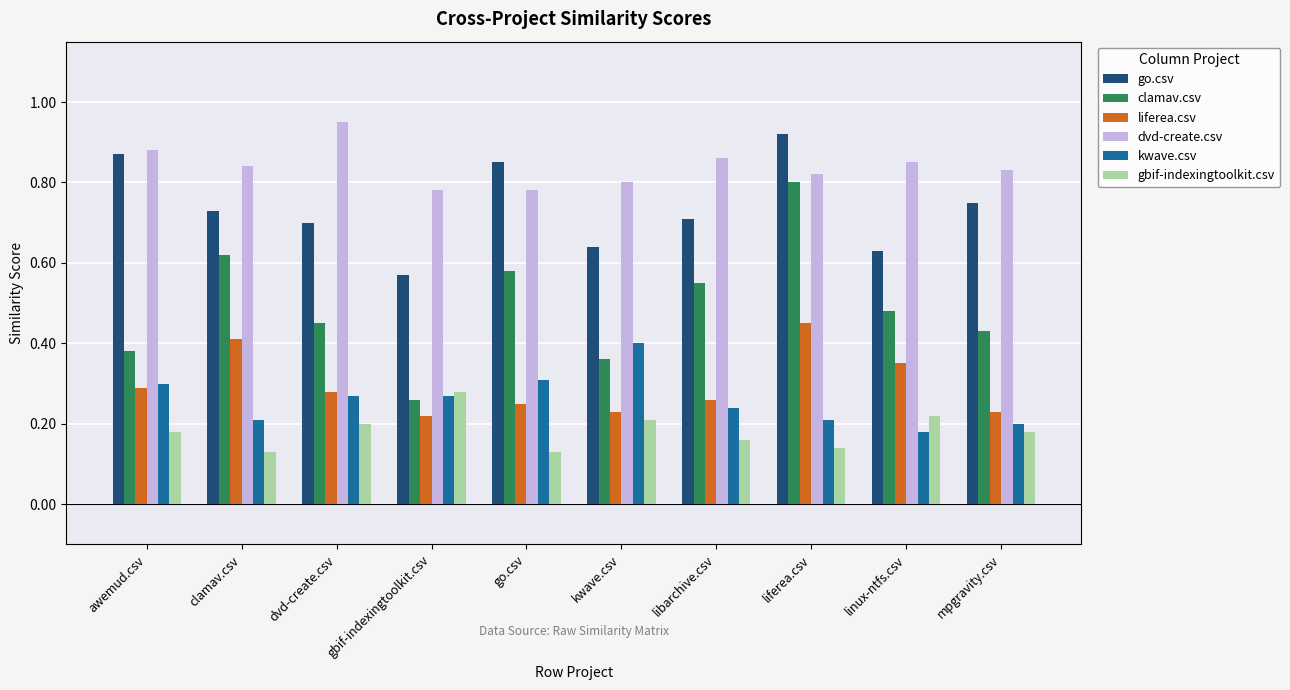

Which series has the widest spread of values?

clamav.csv